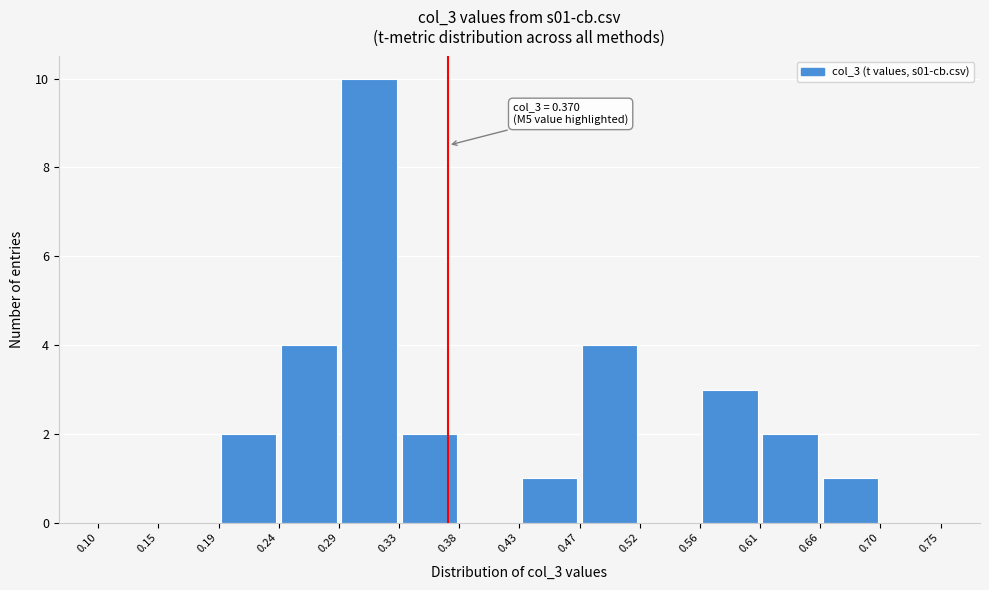

Over which range of the x-axis is the bar tallest?

0.29 to 0.33